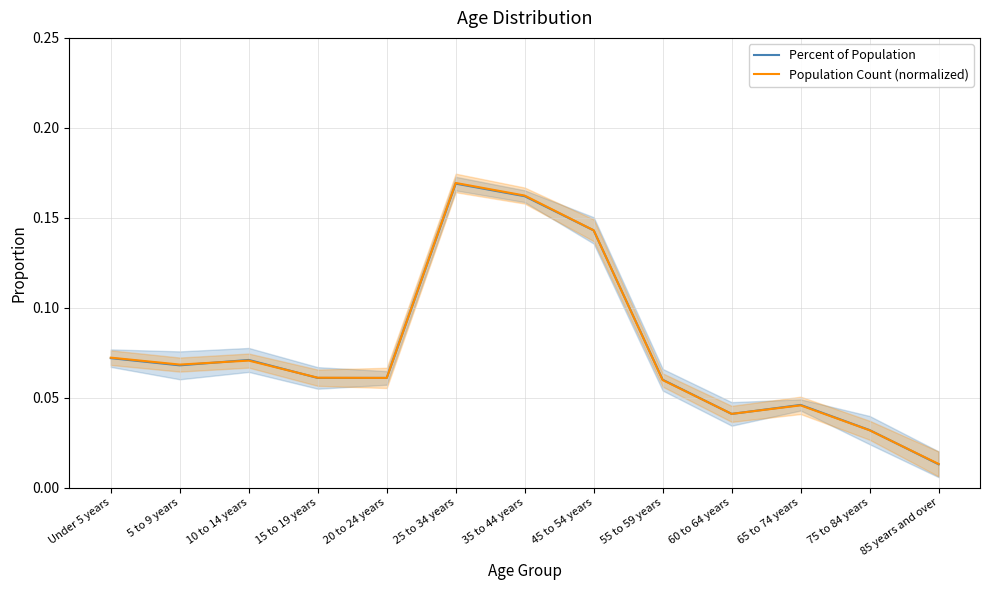

What is the sum of the Population Count (normalized) values at 75 to 84 years and 15 to 19 years?

0.1